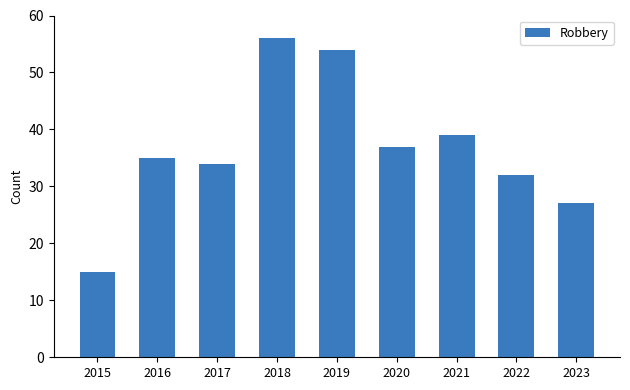

What is the sum of the values at 2015 and 2016?

50